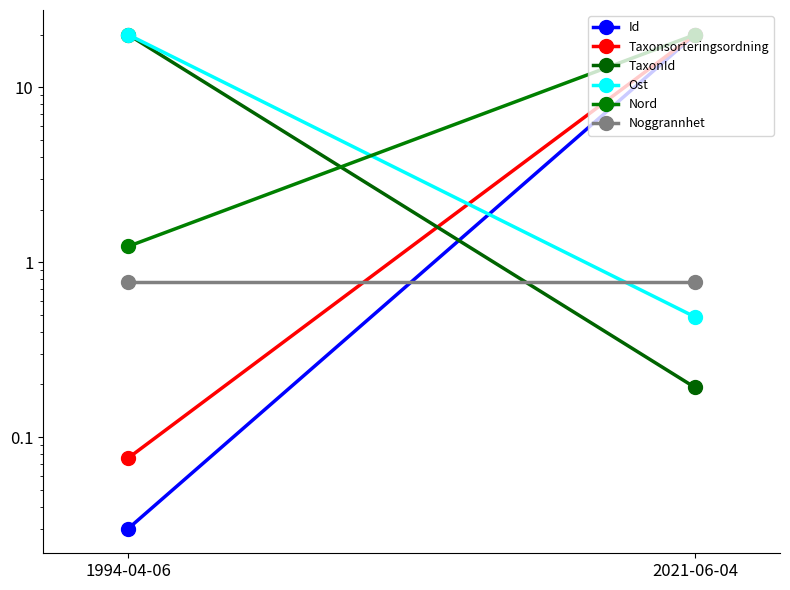

What is the sum of all TaxonId values?

20.2